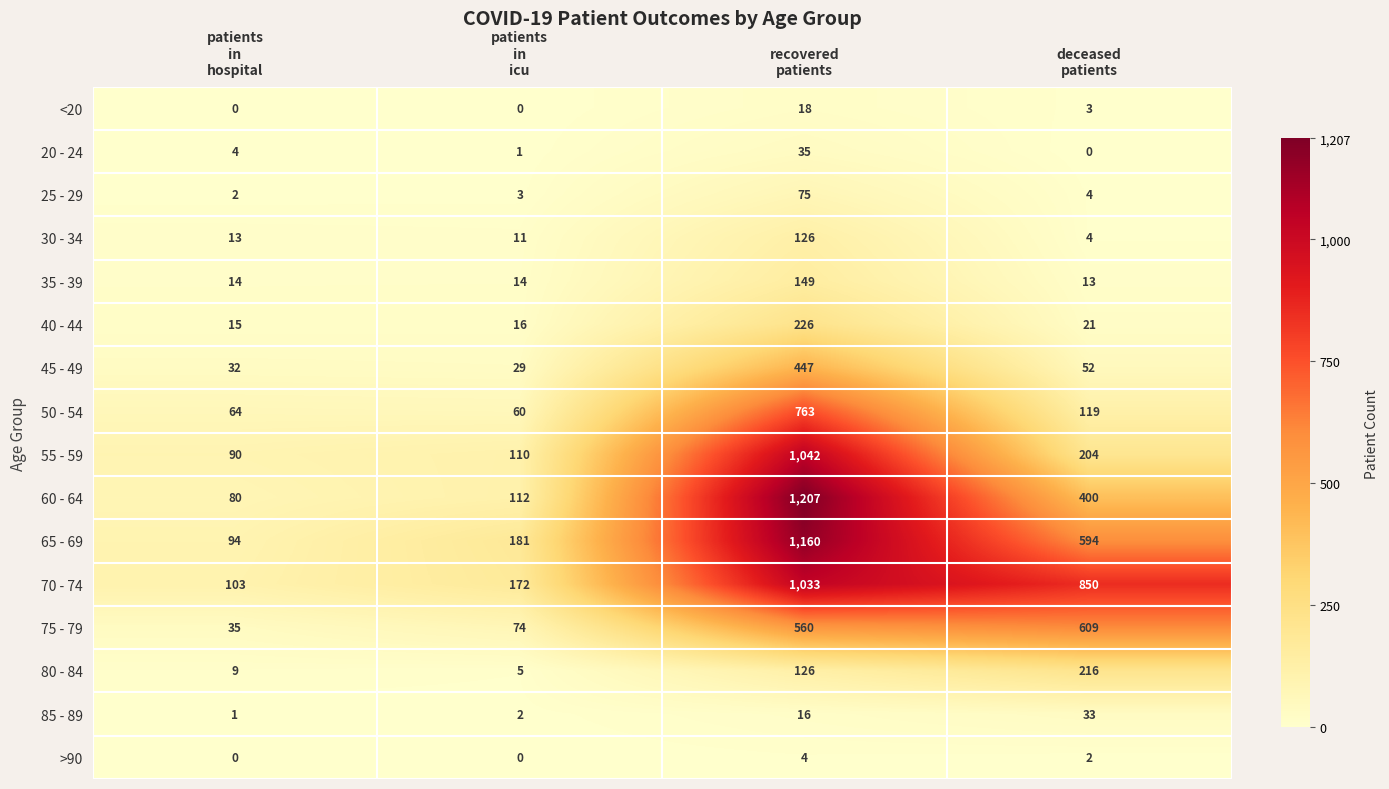

How many values in the 20 - 24 series are below 4?

2